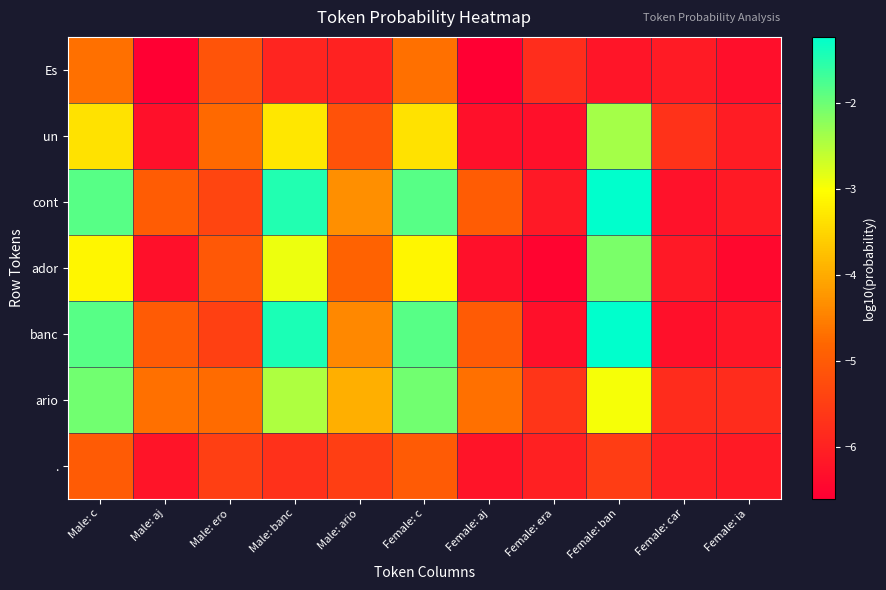

Reading left to right, transcribe all the data shown in this chart.

Es: Male: c=-4.7	Male: aj=-6.6	Male: ero=-5.1	Male: banc=-5.9	Male: ario=-6.0	Female: c=-4.7	Female: aj=-6.6	Female: era=-5.8	Female: ban=-6.2	Female: car=-6.1	Female: ia=-6.3
un: Male: c=-3.4	Male: aj=-6.3	Male: ero=-4.8	Male: banc=-3.3	Male: ario=-5.1	Female: c=-3.4	Female: aj=-6.3	Female: era=-6.3	Female: ban=-2.4	Female: car=-5.7	Female: ia=-6.1
cont: Male: c=-1.8	Male: aj=-5.0	Male: ero=-5.4	Male: banc=-1.5	Male: ario=-4.3	Female: c=-1.8	Female: aj=-5.0	Female: era=-6.2	Female: ban=-1.2	Female: car=-6.3	Female: ia=-6.1
ador: Male: c=-3.1	Male: aj=-6.3	Male: ero=-5.0	Male: banc=-2.9	Male: ario=-4.9	Female: c=-3.1	Female: aj=-6.3	Female: era=-6.5	Female: ban=-2.1	Female: car=-6.1	Female: ia=-6.5
banc: Male: c=-1.8	Male: aj=-5.0	Male: ero=-5.5	Male: banc=-1.4	Male: ario=-4.4	Female: c=-1.8	Female: aj=-5.0	Female: era=-6.3	Female: ban=-1.2	Female: car=-6.3	Female: ia=-6.2
ario: Male: c=-2.0	Male: aj=-4.7	Male: ero=-4.7	Male: banc=-2.5	Male: ario=-3.9	Female: c=-2.0	Female: aj=-4.7	Female: era=-5.6	Female: ban=-3.0	Female: car=-5.8	Female: ia=-5.8
.: Male: c=-5.0	Male: aj=-6.2	Male: ero=-5.5	Male: banc=-5.7	Male: ario=-5.5	Female: c=-5.0	Female: aj=-6.2	Female: era=-6.0	Female: ban=-5.5	Female: car=-6.0	Female: ia=-6.1